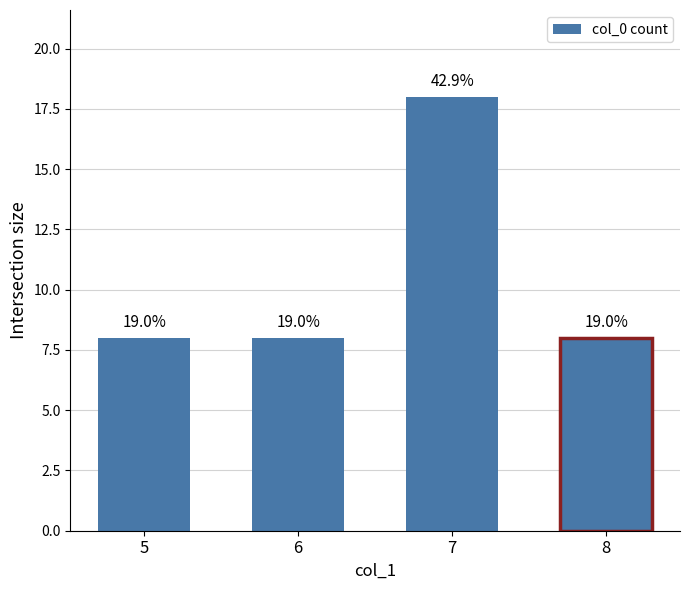

Does the chart contain any negative values?

No